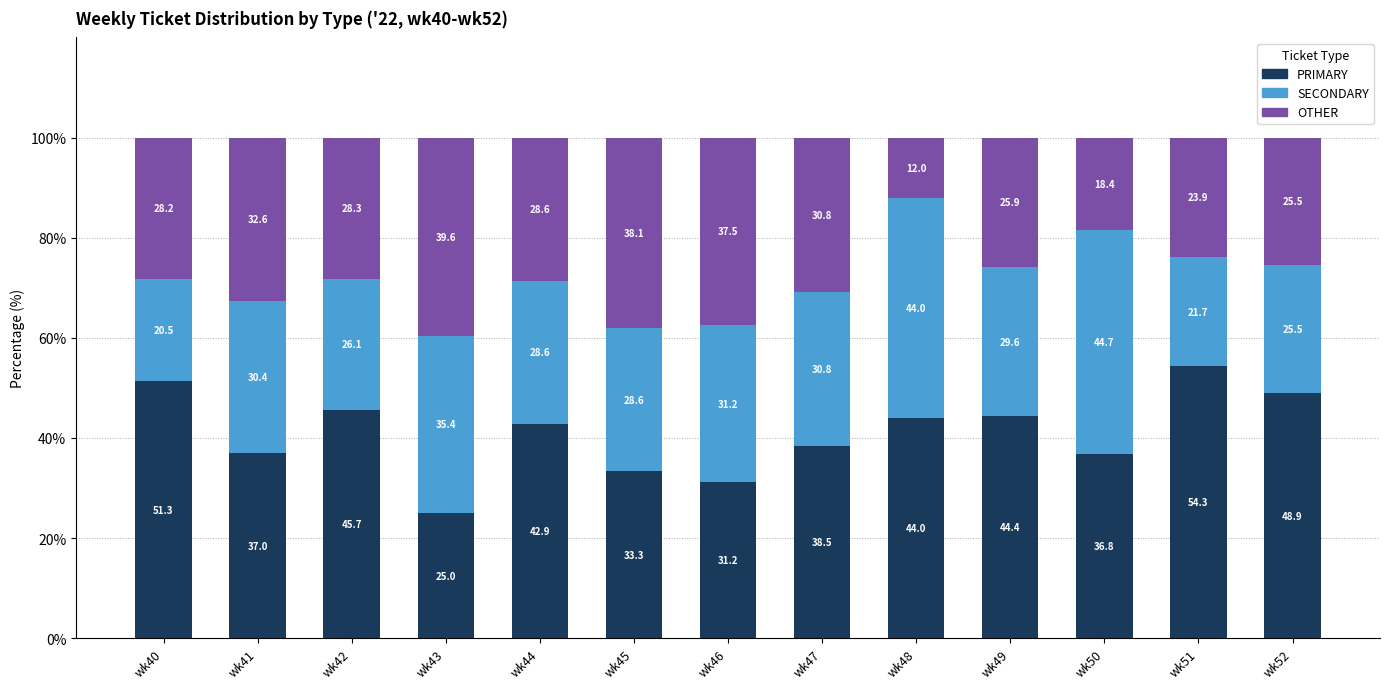

Where does the PRIMARY series first go above 42?

wk40